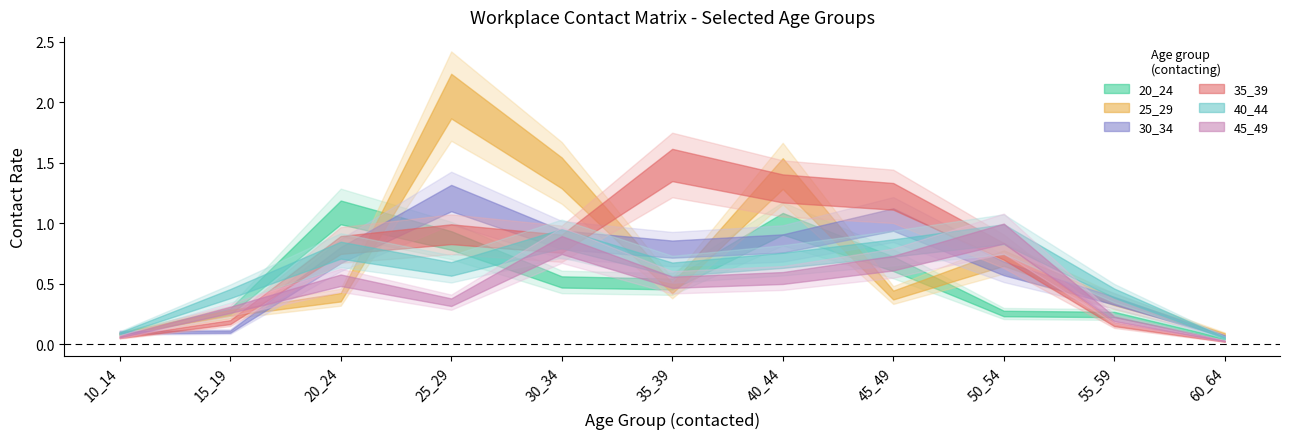

What is the minimum value for 40_44?

0.1